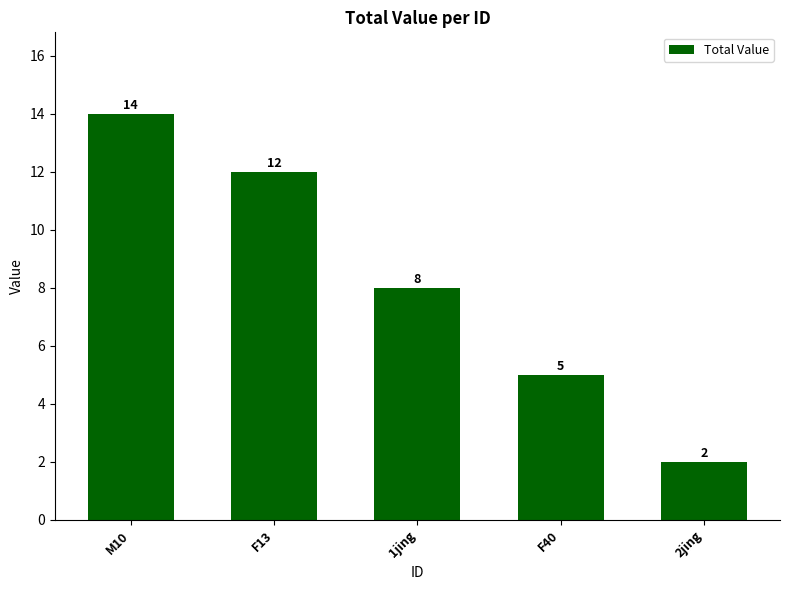

The chart shows a value of 3 at 2jing. True or false?

False